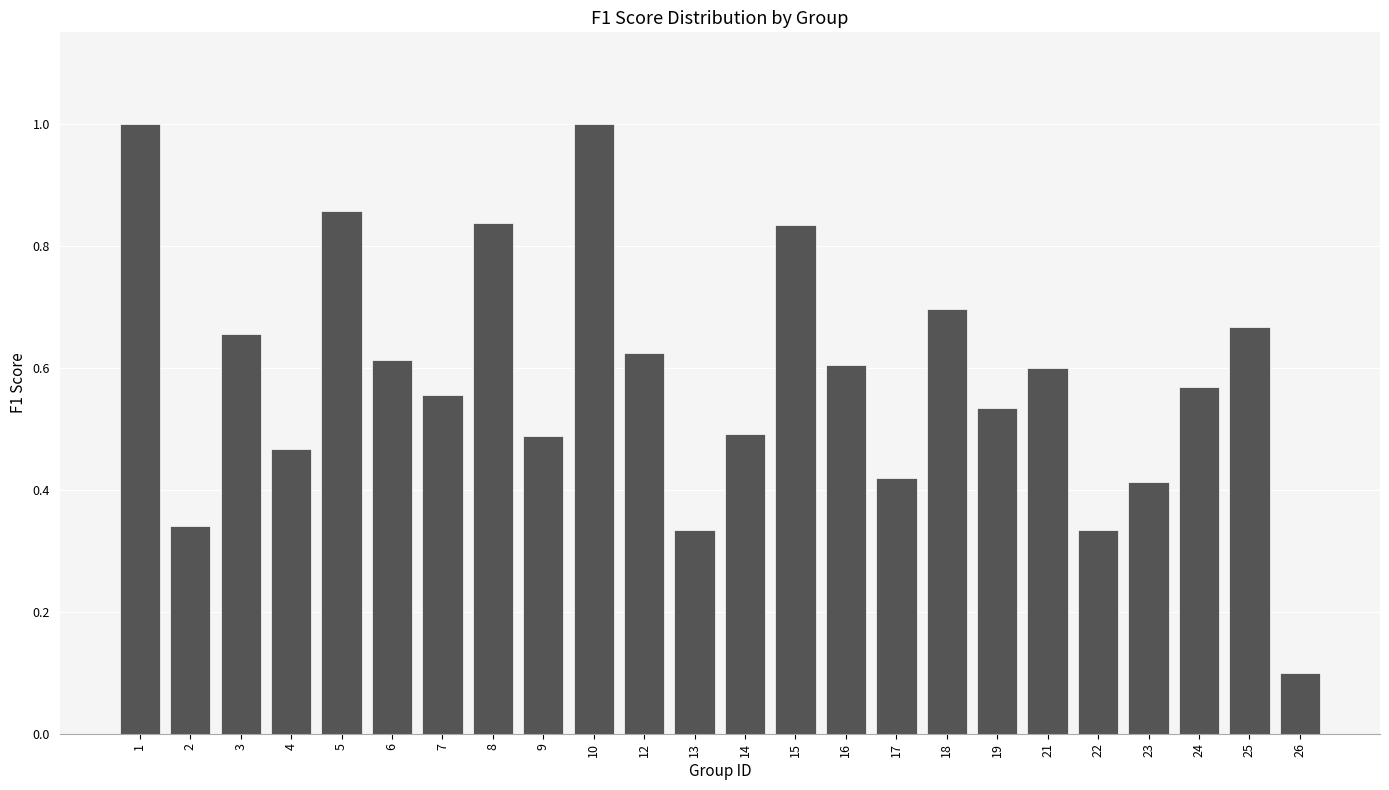

Where is the data nearest to the value 0?

26